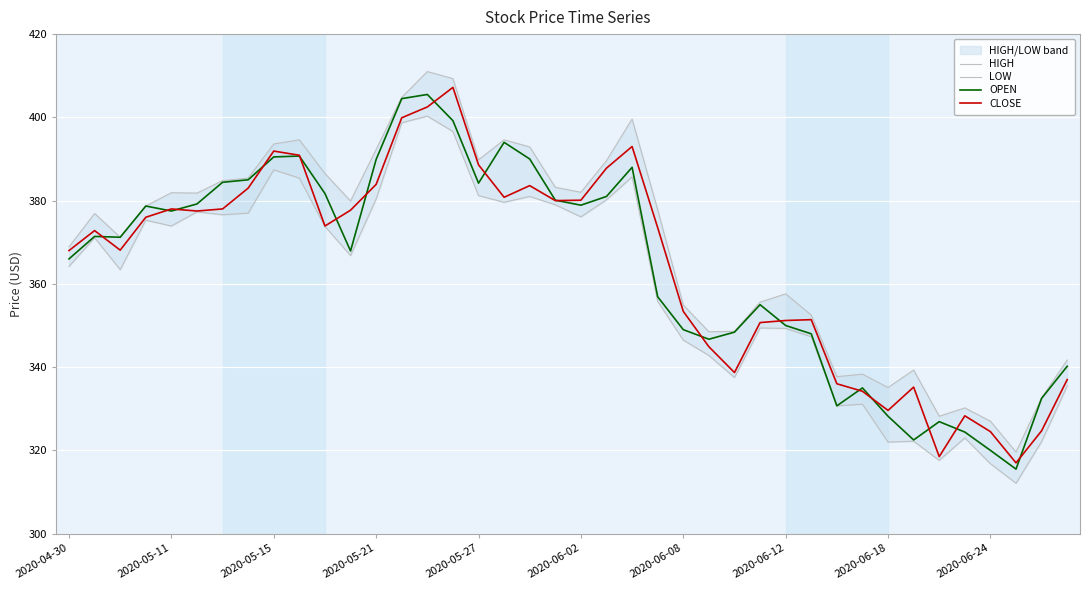

The OPEN series shows 202.0 at 2020-05-15. True or false?

False